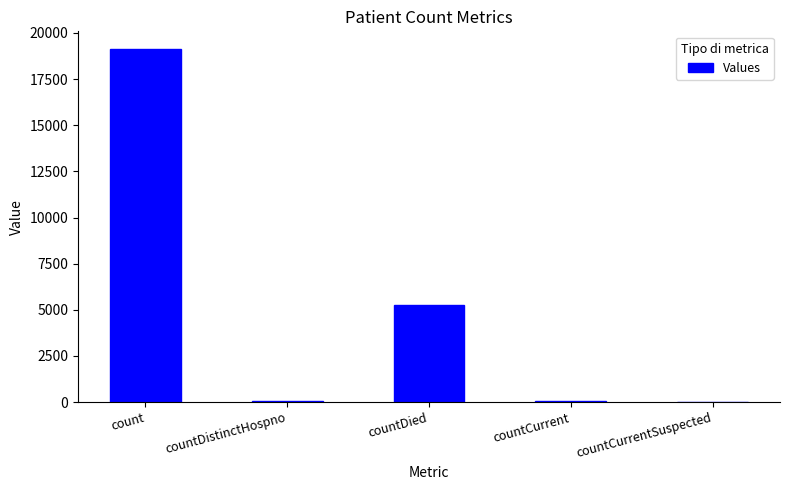

The chart shows a value of 11727 at count. True or false?

False